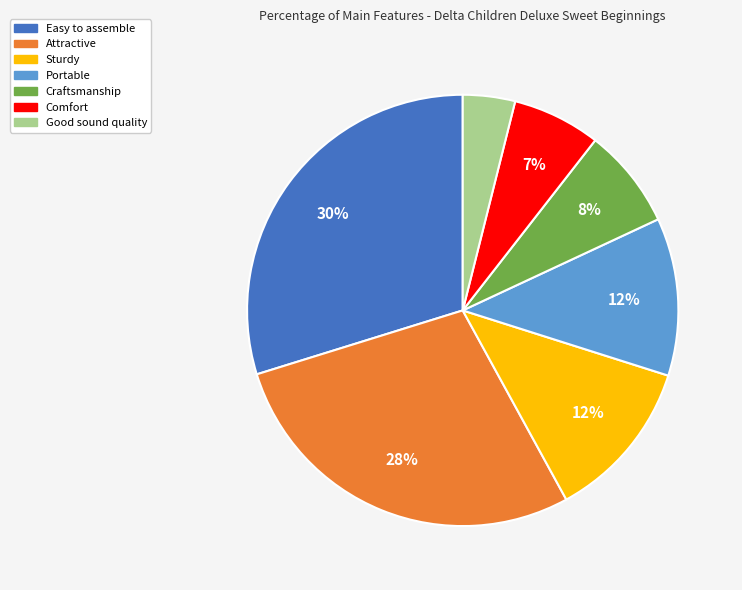

What is the ratio of the value at Comfort to the value at Craftsmanship?

0.9